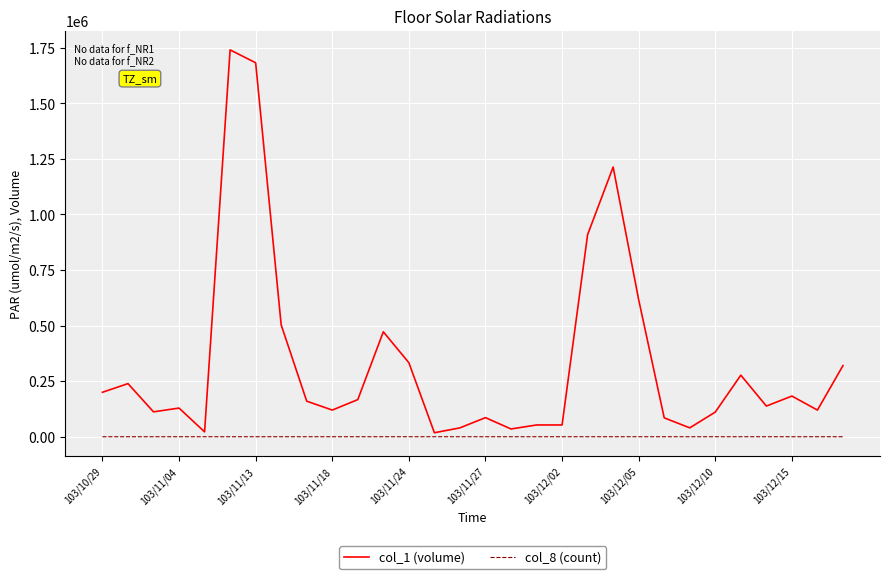

Which series has the widest spread of values?

col_1 (volume)